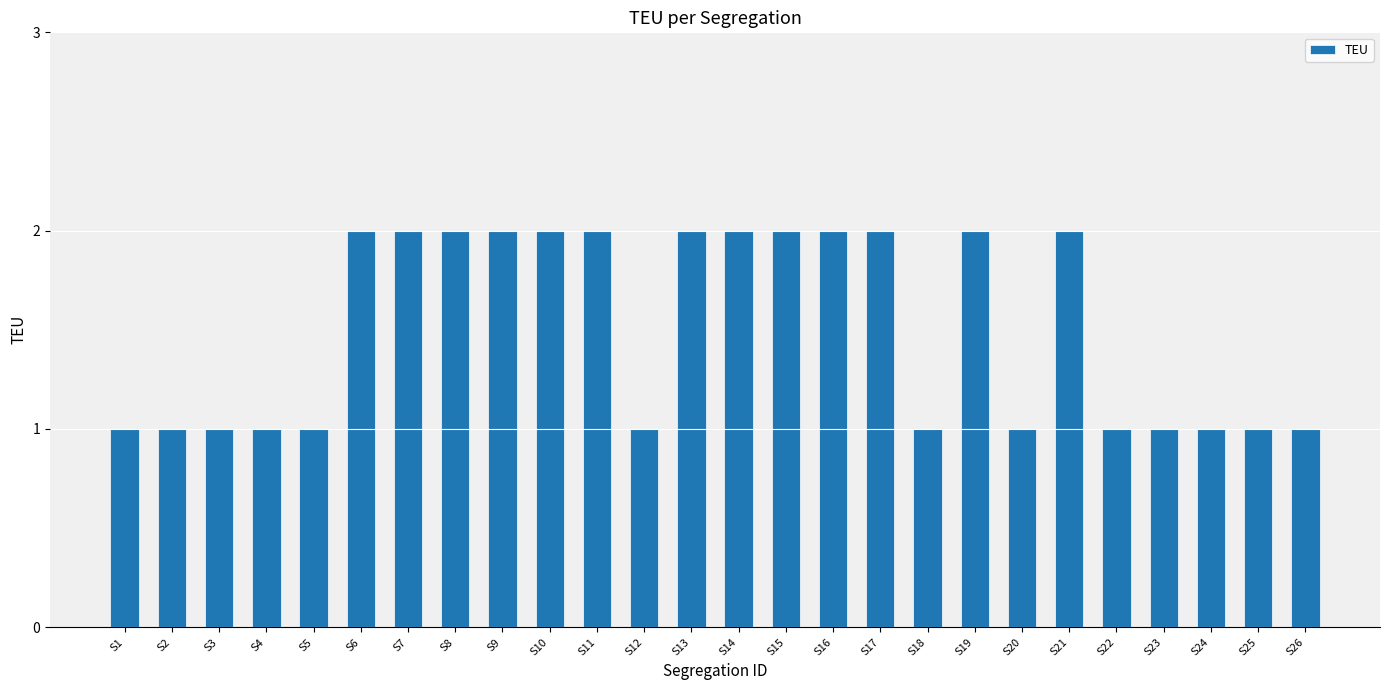

How many bars are there in total?

26